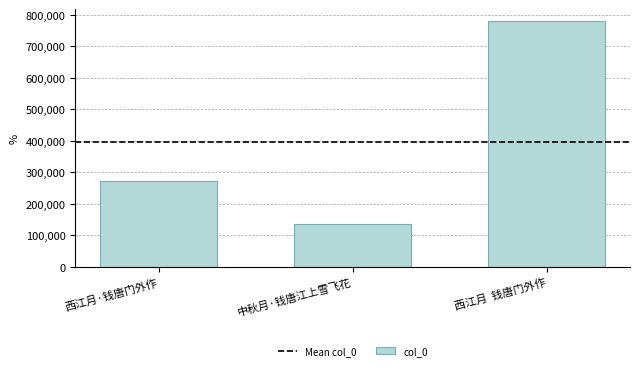

List the labels in order of value, smallest first.

中秋月·钱唐江上雪飞花, 西江月·钱唐门外作, 西江月  钱唐门外作